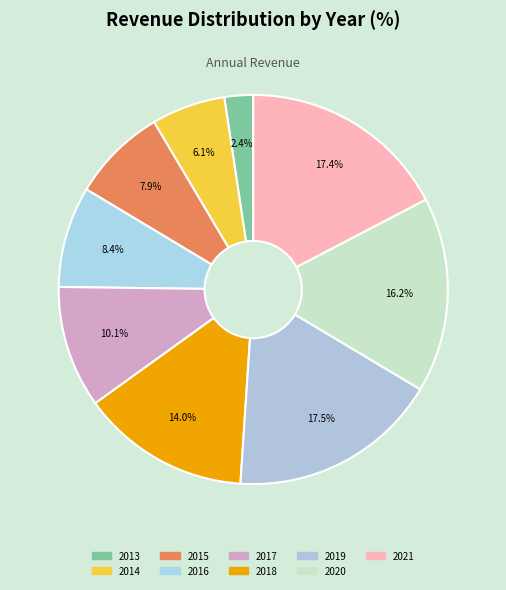

What percentage do 2016 and 2017 together represent?

18.5%